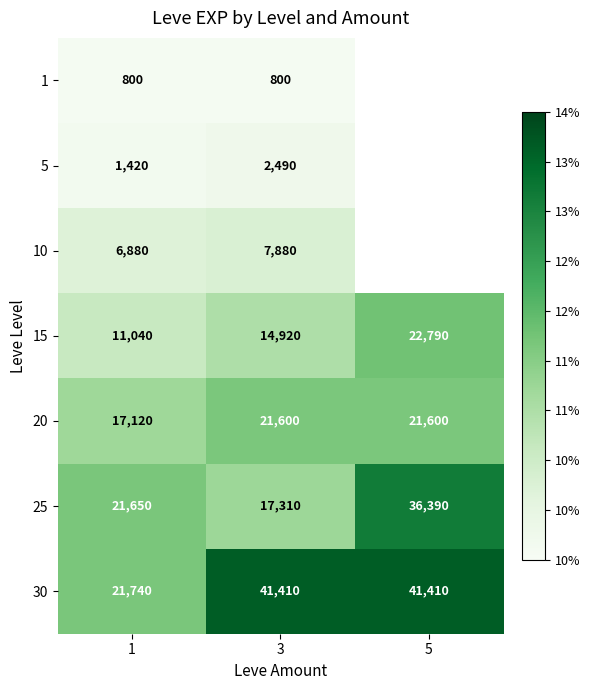

How many 15 values are between 11040 and 22790?

3